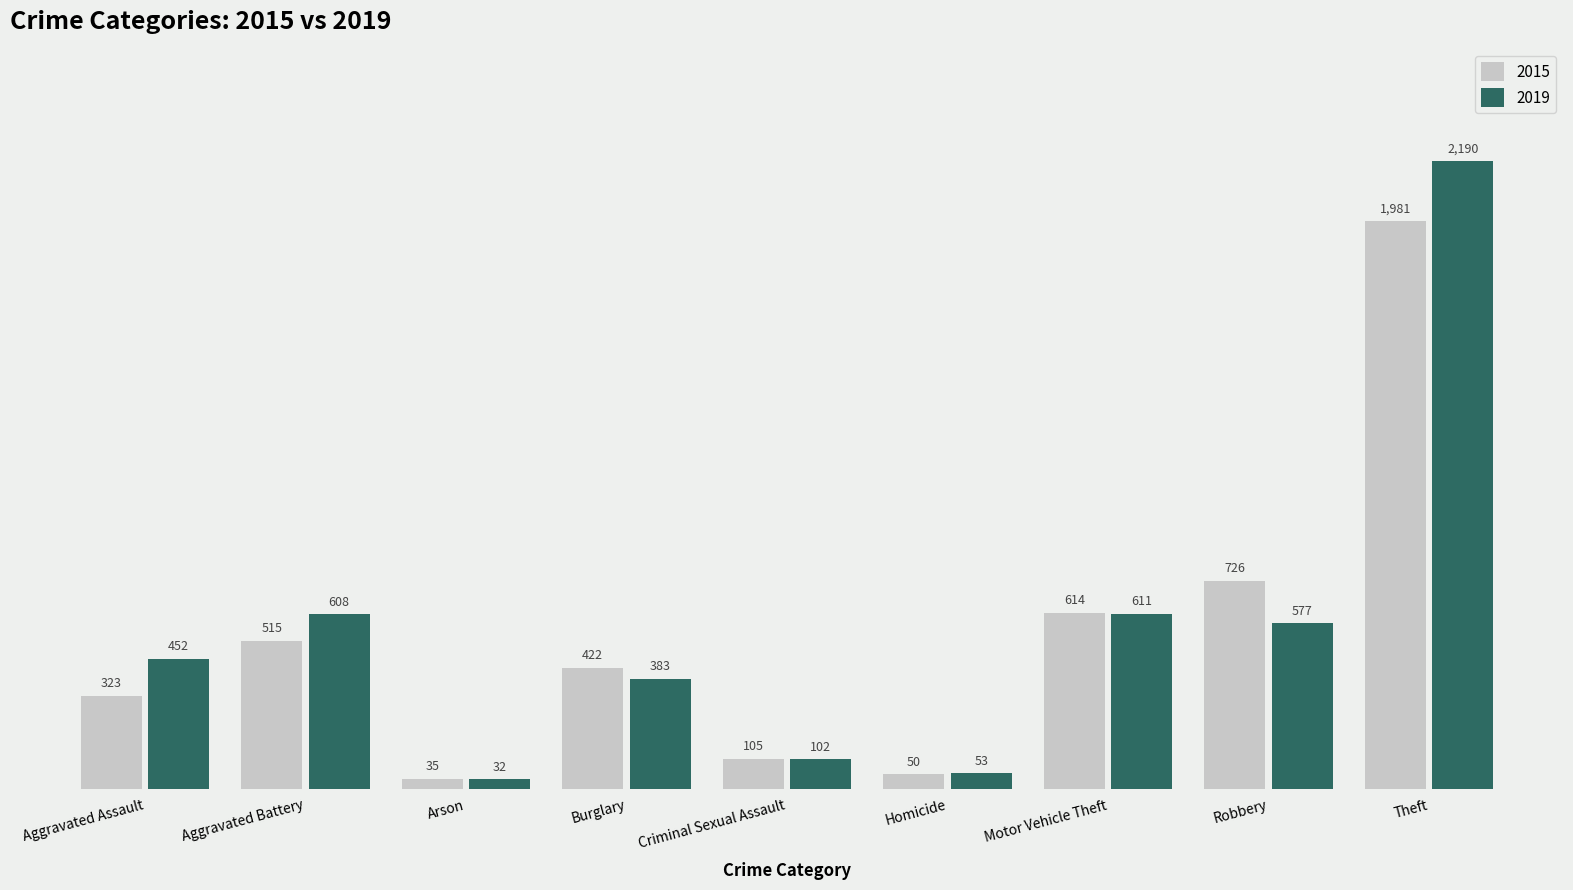

What is the label of the 2nd bar from the right?

Robbery